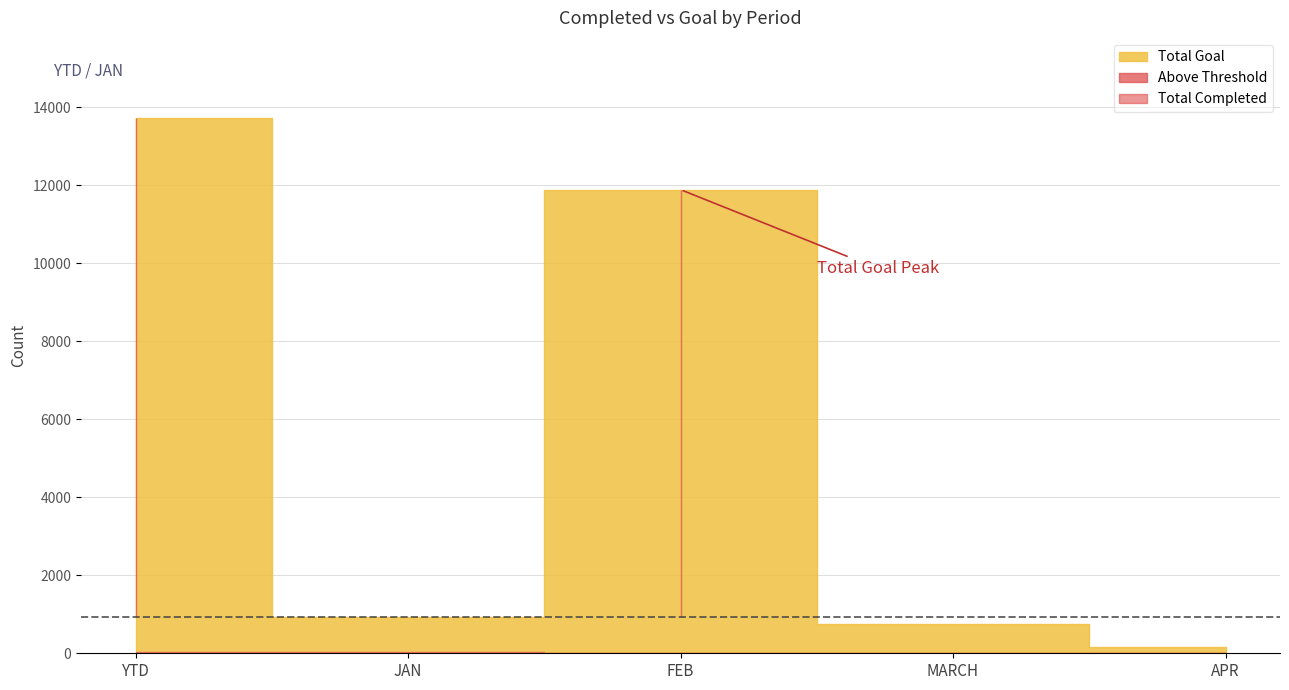

What is the sum of the Total Goal values at JAN and FEB?

12809